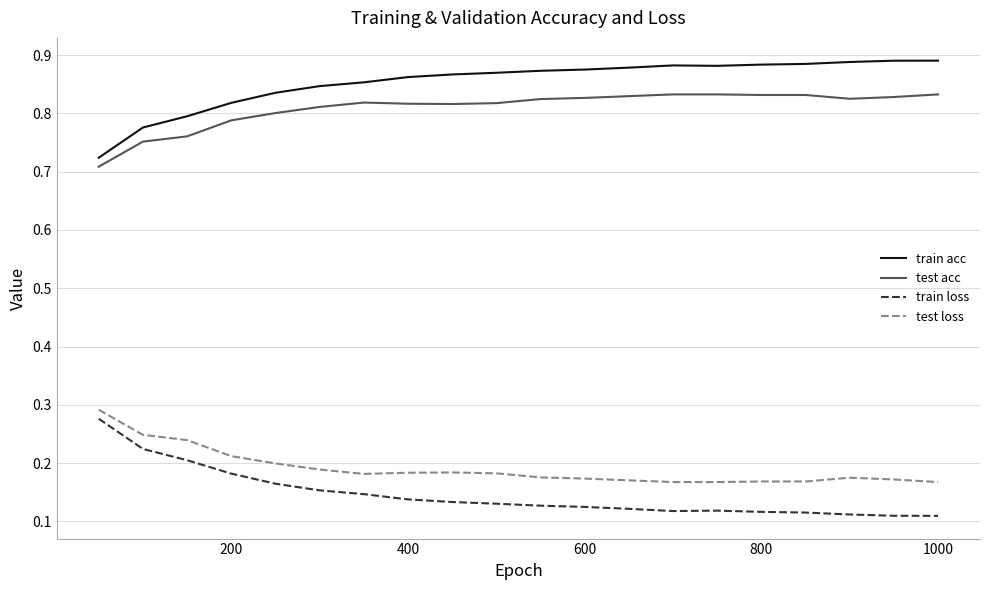

Which series has the largest total across all categories?

train acc